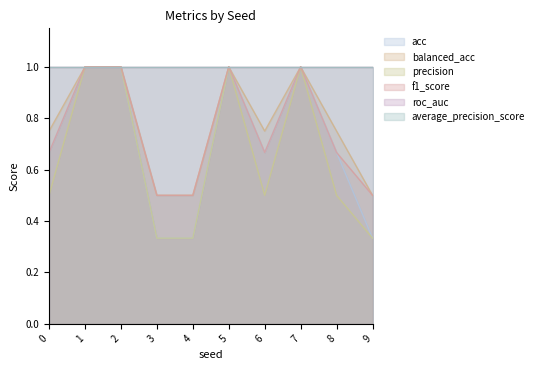

At which label does f1_score reach its peak?

1